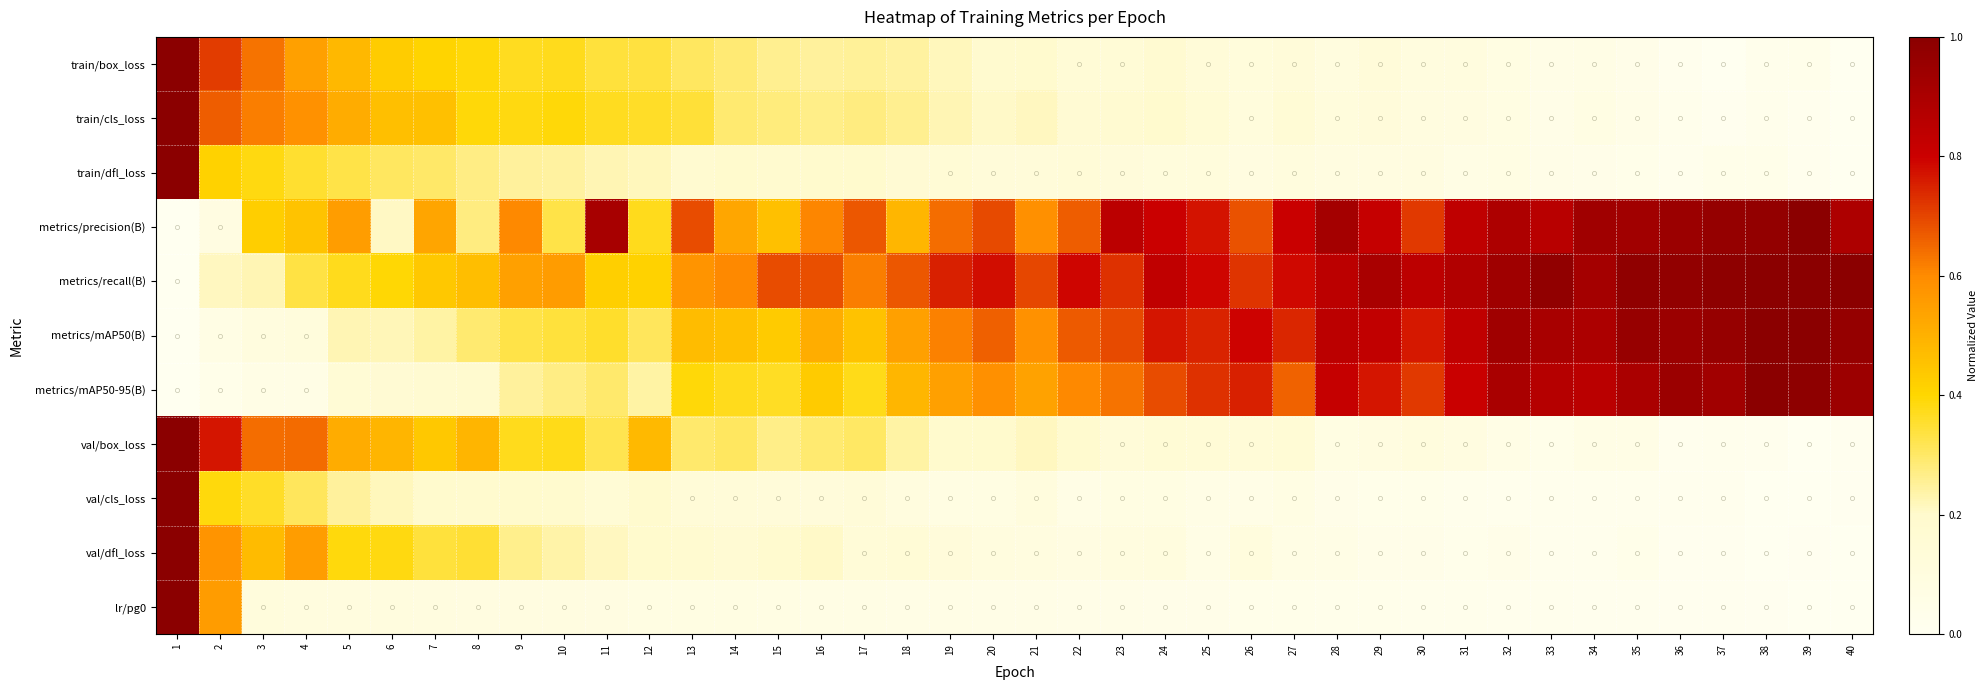

Which series has the largest total across all categories?

metrics/recall(B)